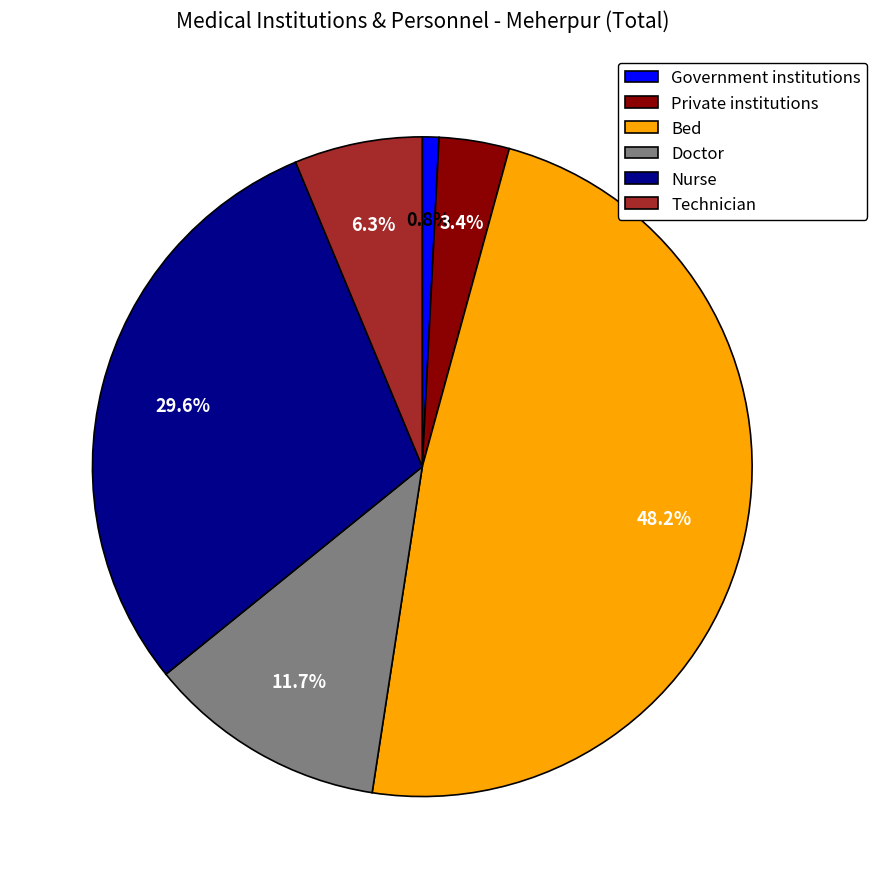

Combined, do Private institutions and Government institutions account for over 50%?

No